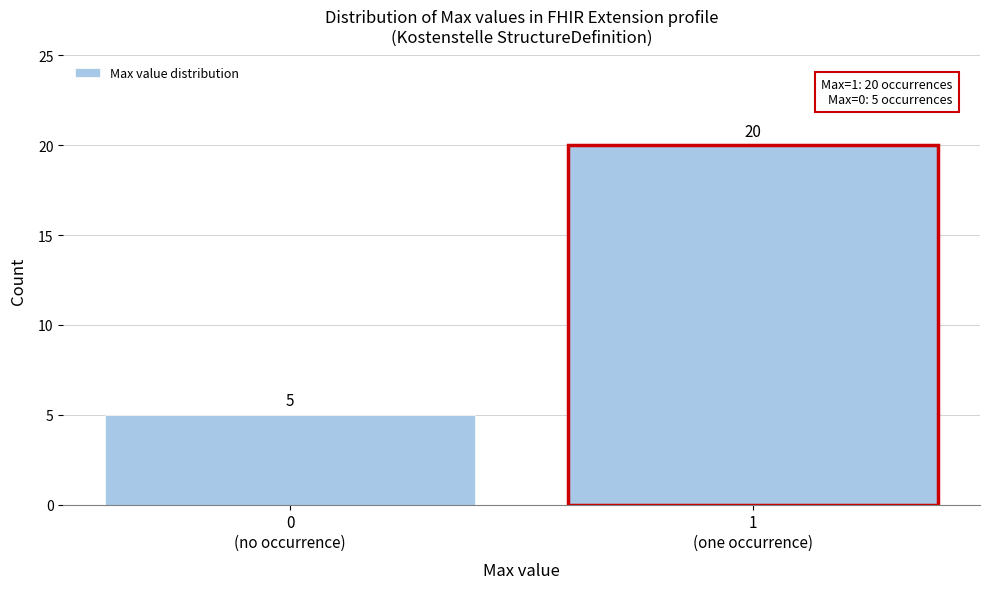

Reading left to right, what are all the values shown in this chart?

5	20